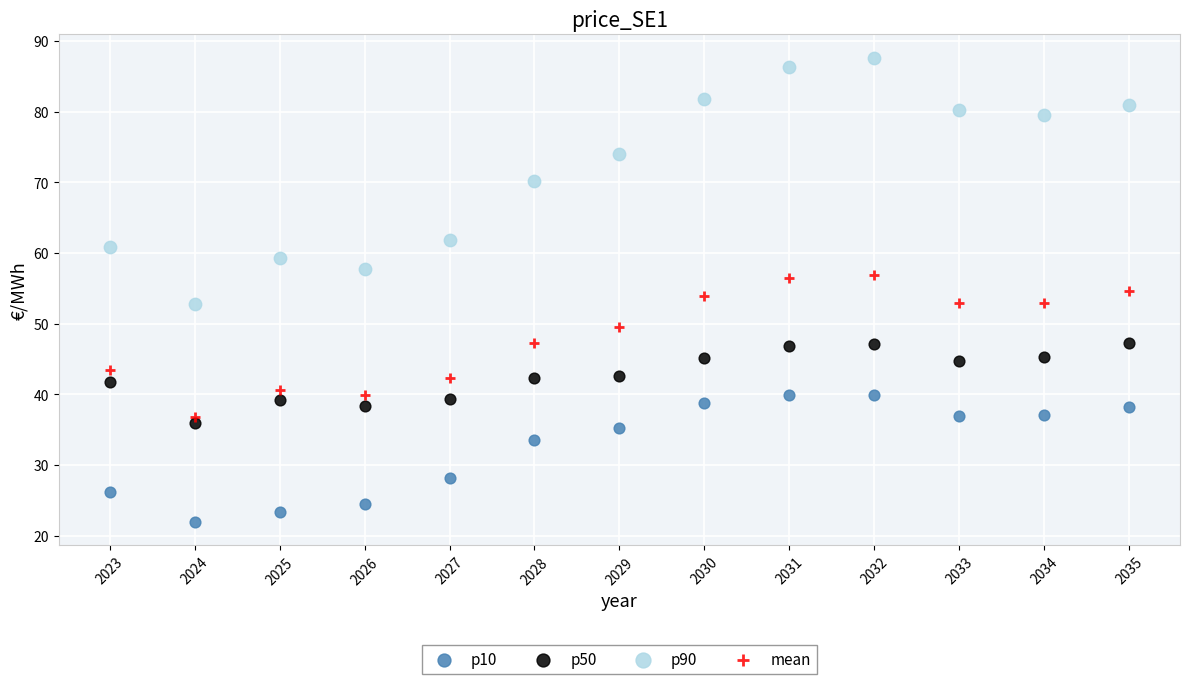

Which series contains the lowest Y value?

p10